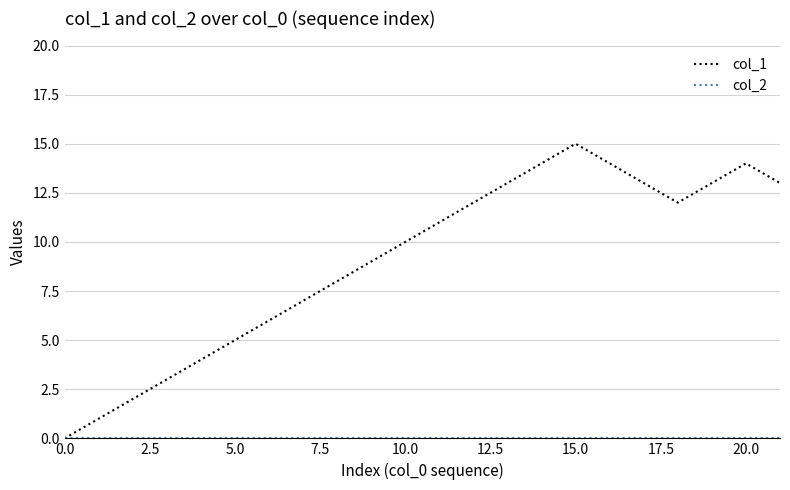

Which series has the largest range (max minus min)?

col_1